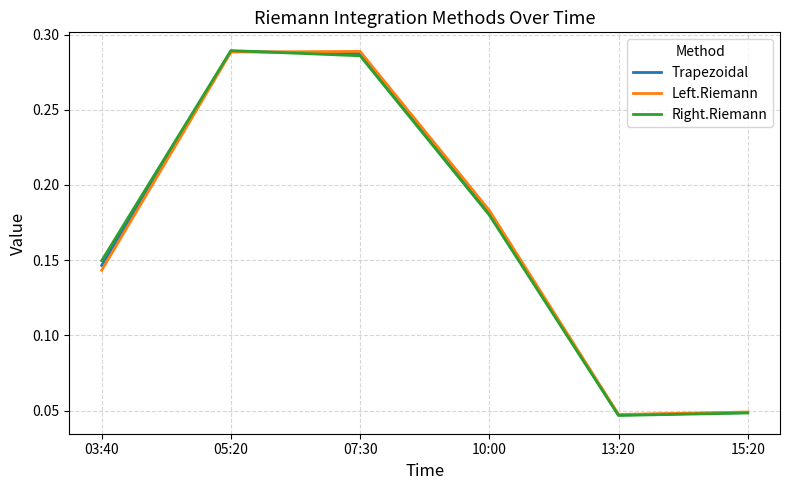

The value of Right.Riemann at 03:40 is 0.2. True or false?

False